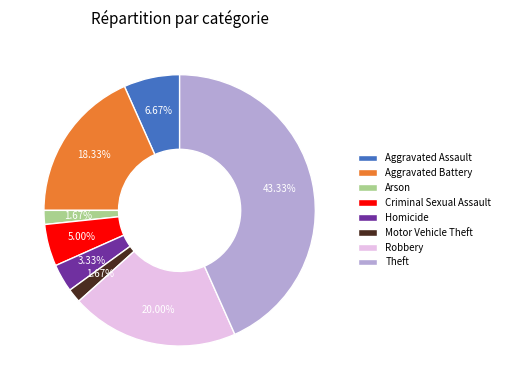

How many slices are in this pie chart?

8